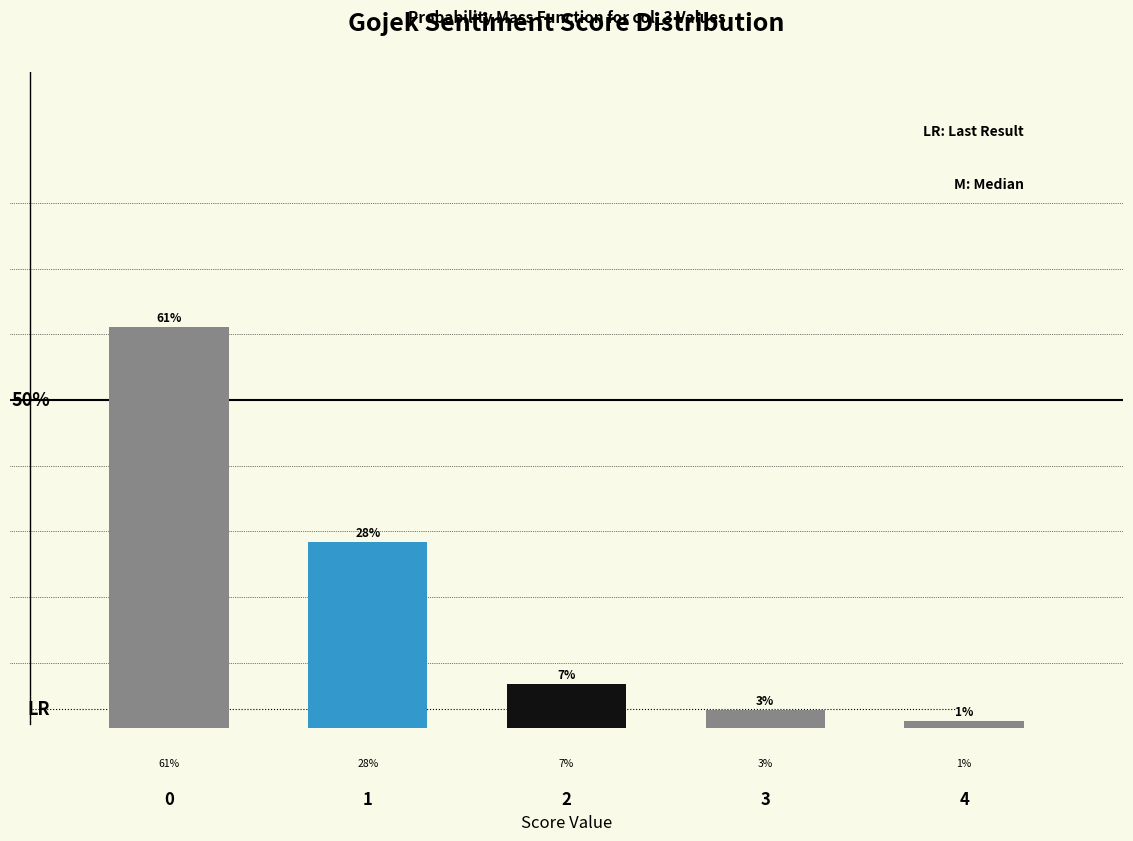

Does the chart contain any negative values?

No